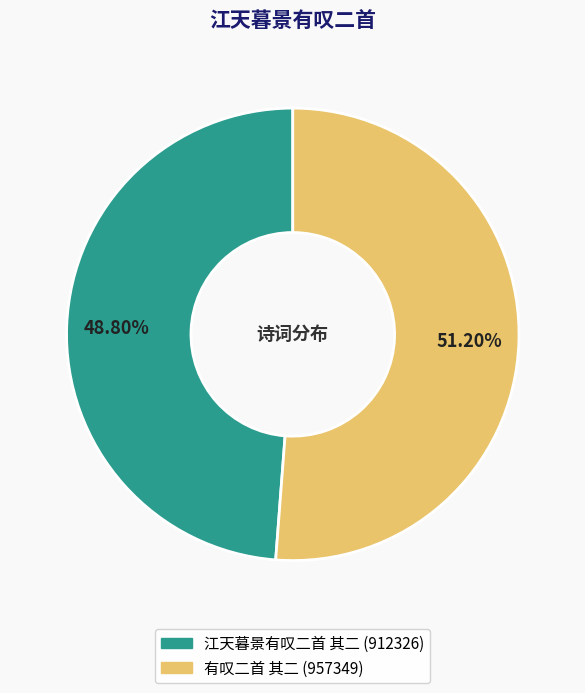

What percentage is the 江天暮景有叹二首 其二 slice, to the nearest percent?

49%